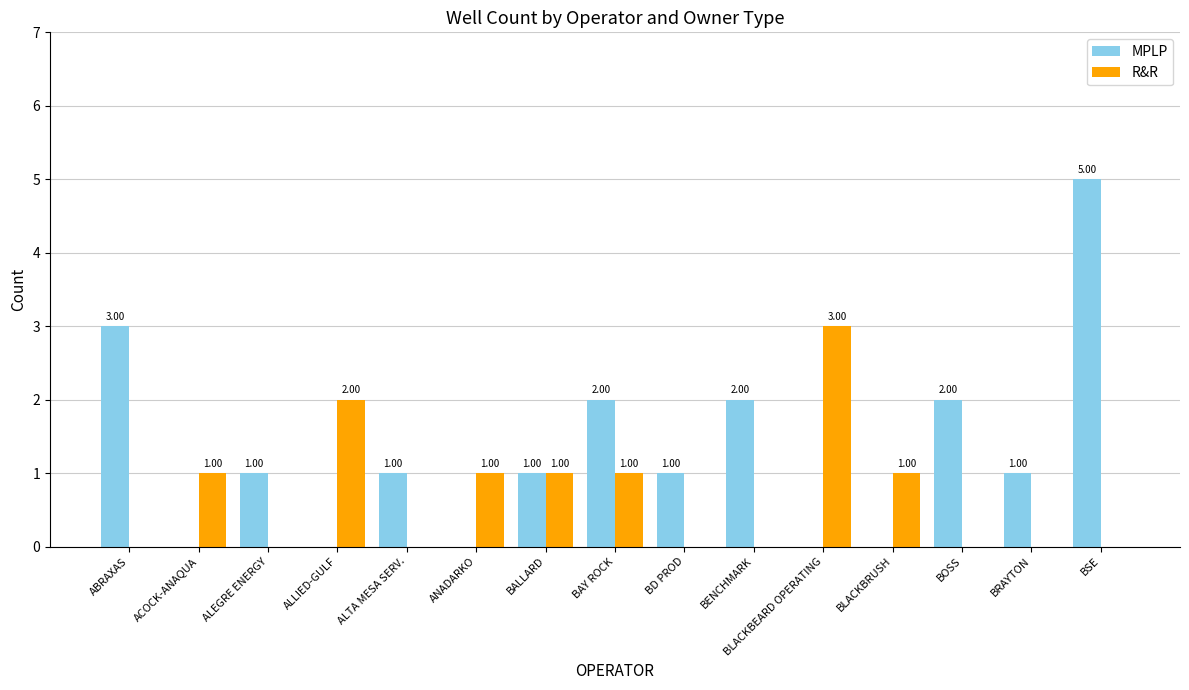

At which label does MPLP first exceed 1?

ABRAXAS